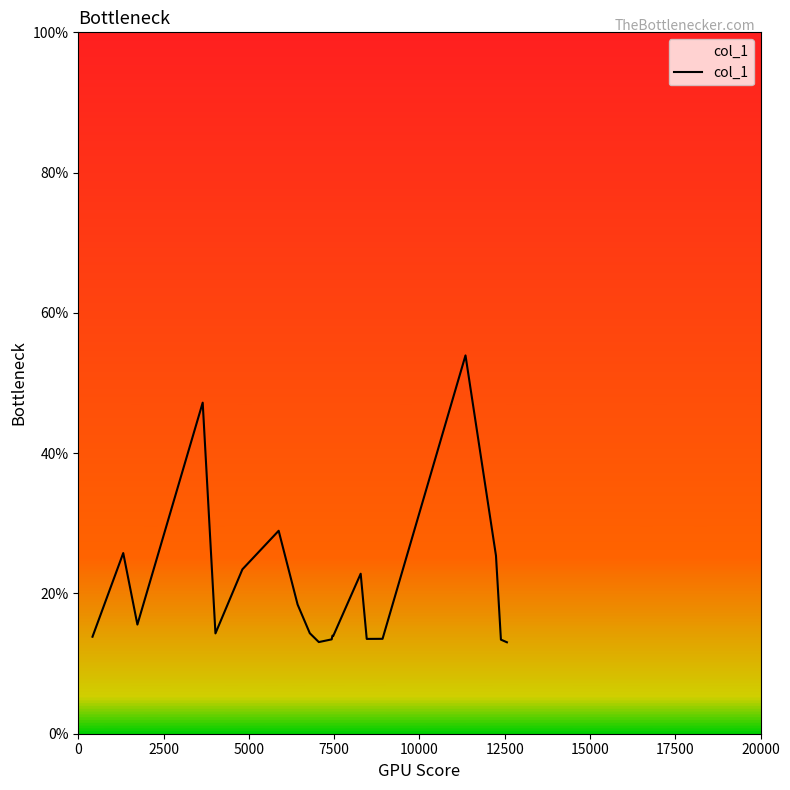

What is the smallest value displayed?

13.0